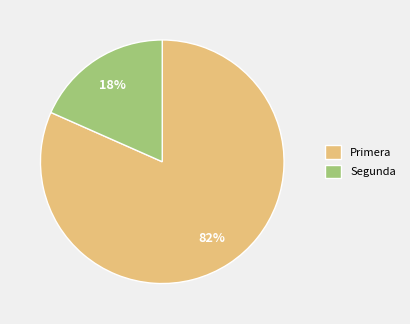

To the nearest percent, what is the average slice percentage?

50%